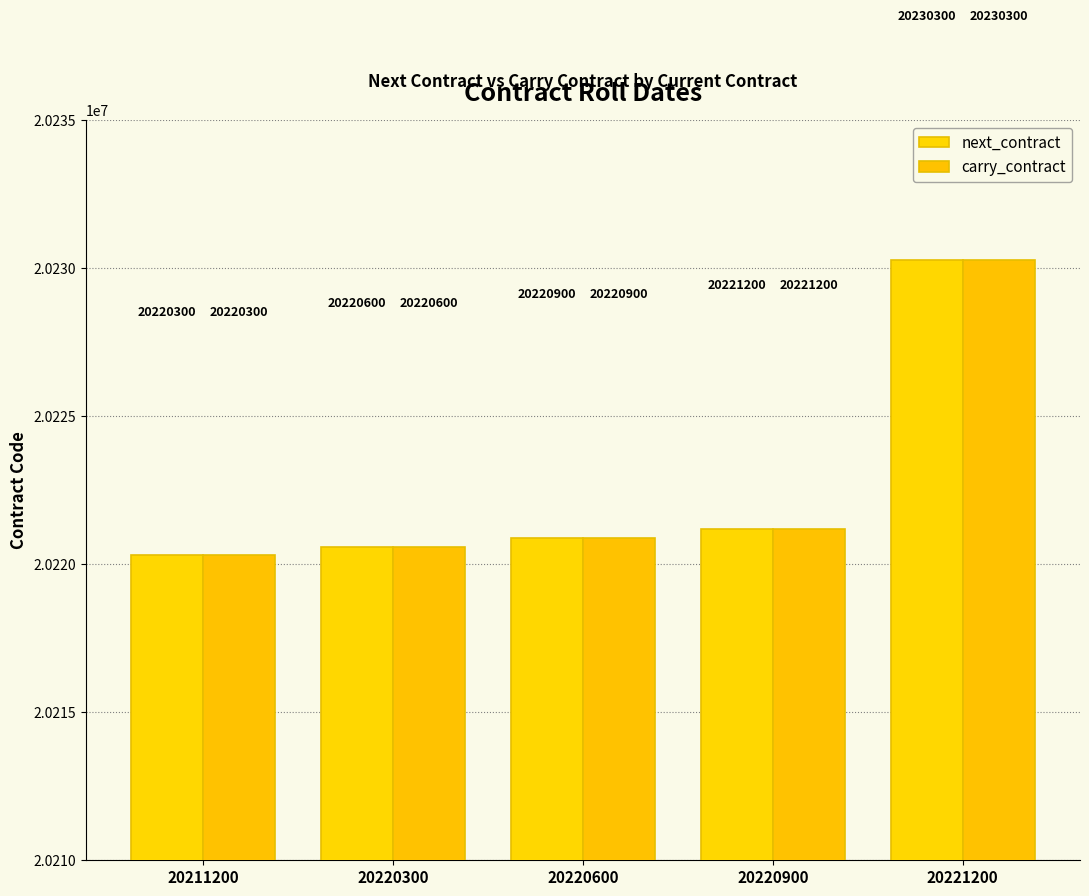

Rank the categories by next_contract value from highest to lowest.

20221200, 20220900, 20220600, 20220300, 20211200